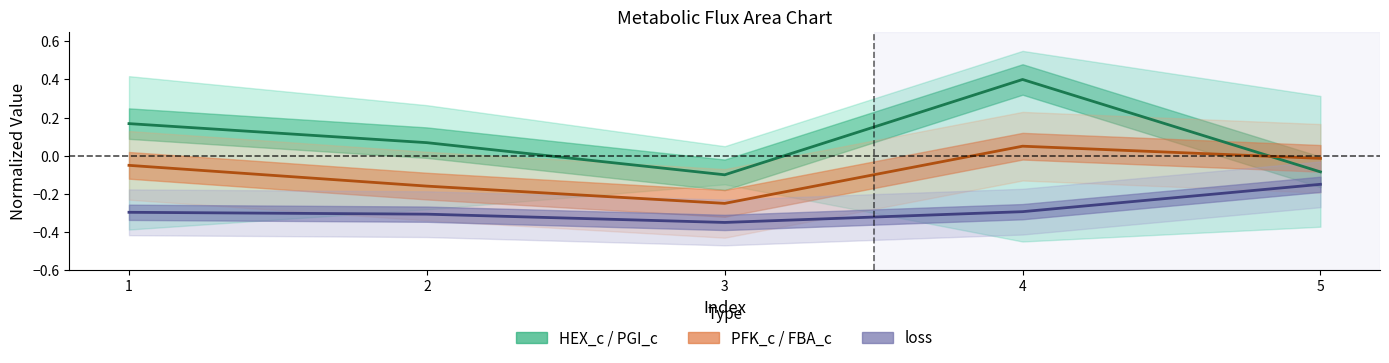

What value does the HEX_c series have at 5?

-0.1